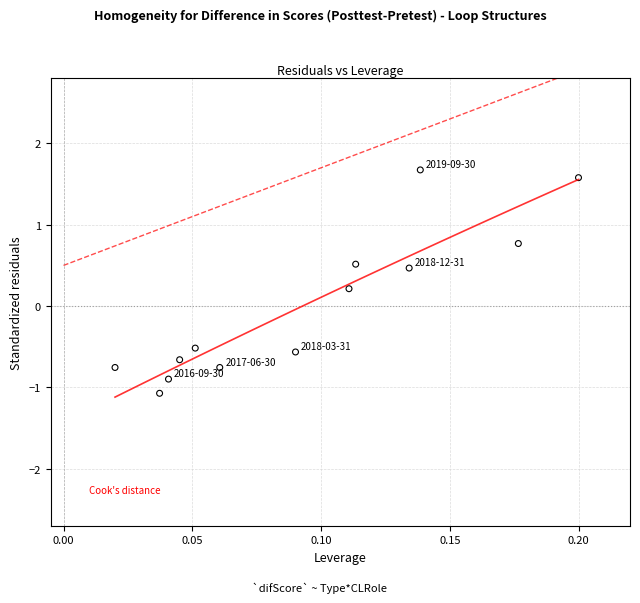

What is the range of Y values (max minus min)?

2.7